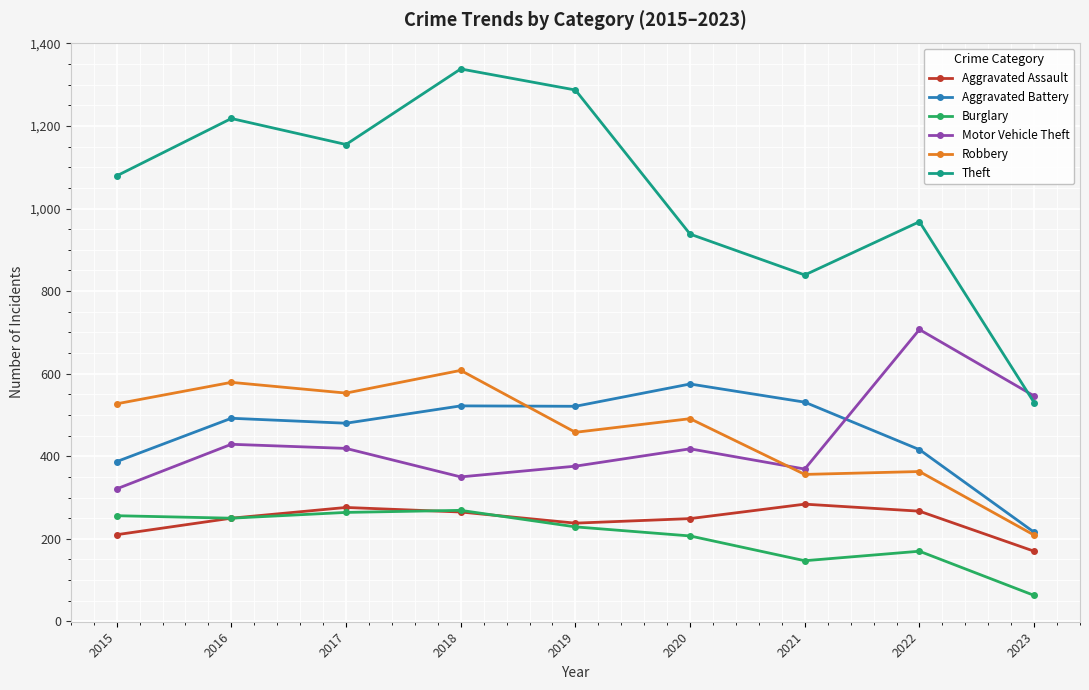

Read the Theft value at 2017, to the nearest 10.

1160